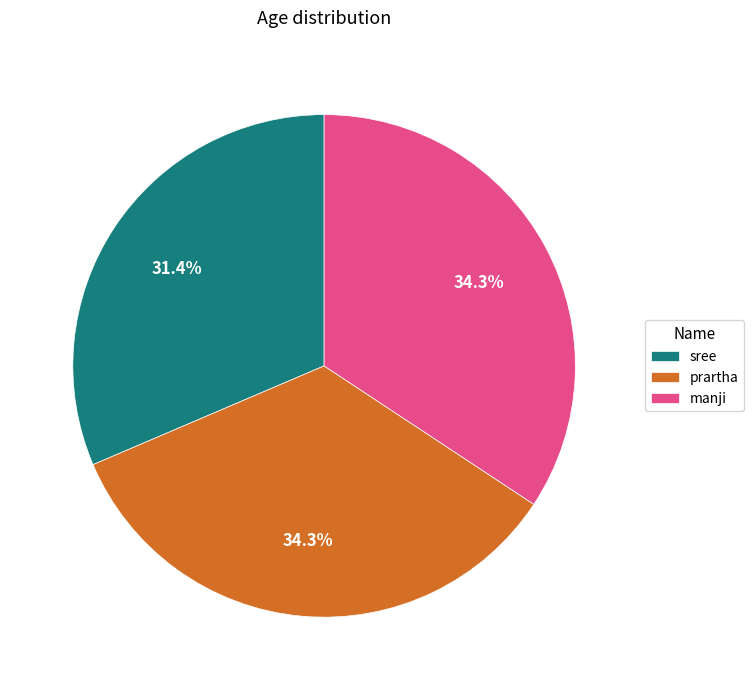

What is the ratio of the value at prartha to the value at sree?

1.1